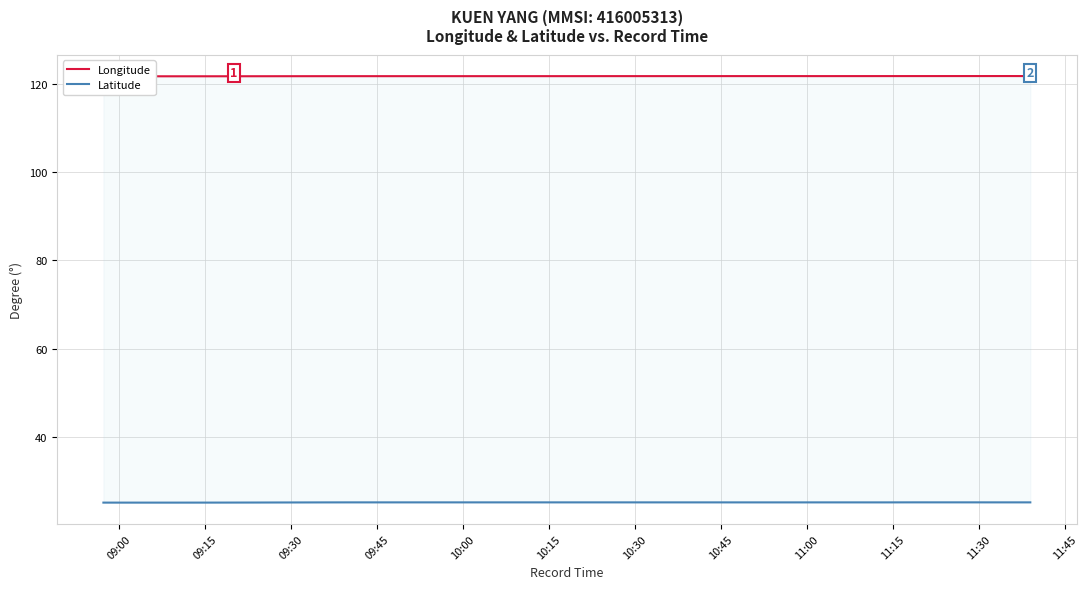

How many lines are shown in the chart?

2